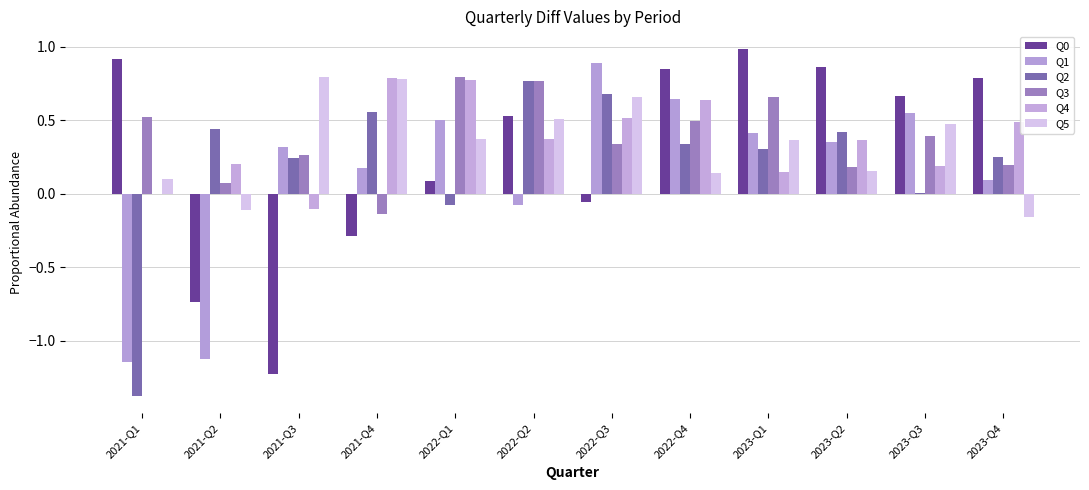

Count the number of categories in the chart.

12